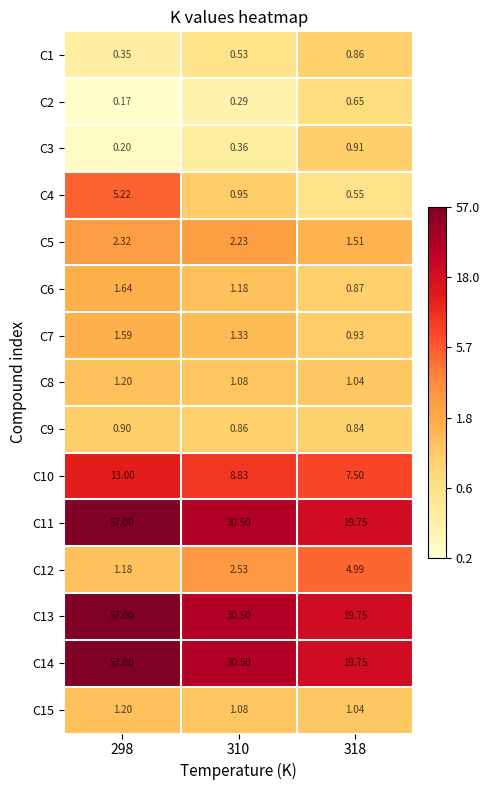

Is the value of C7 at 310 greater than the value of C8 at 318?

Yes